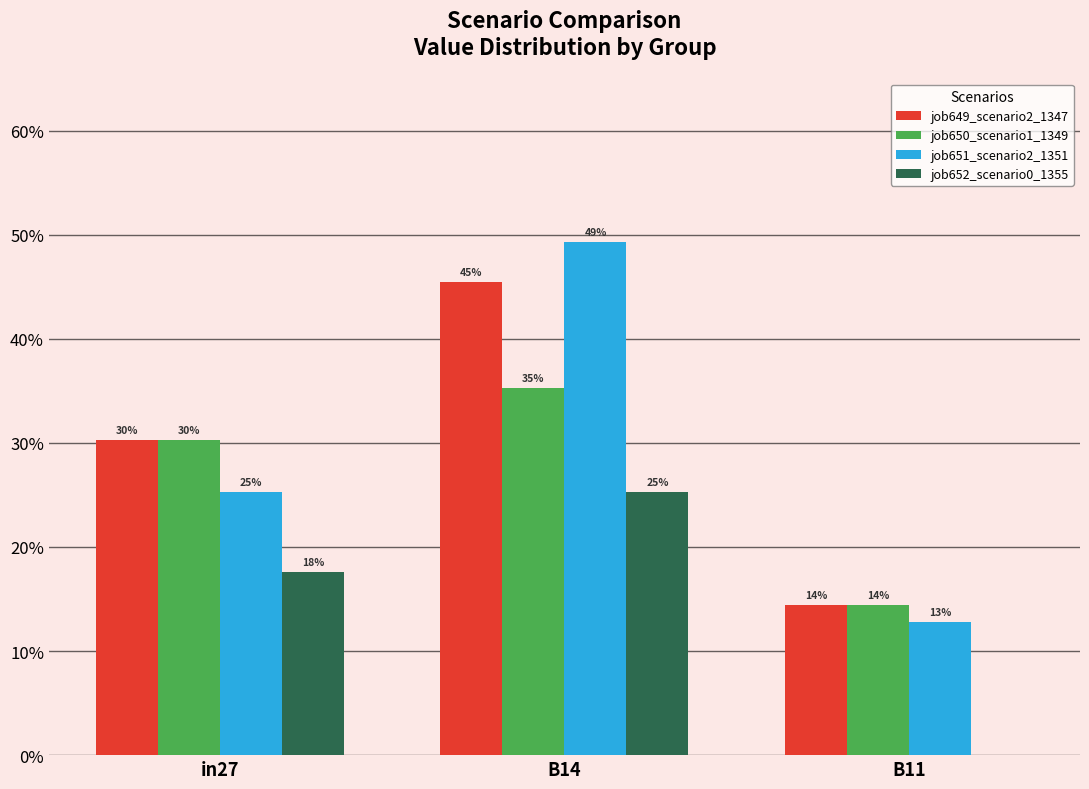

What are all the series names shown in the legend?

job649_scenario2_1347, job650_scenario1_1349, job651_scenario2_1351, job652_scenario0_1355